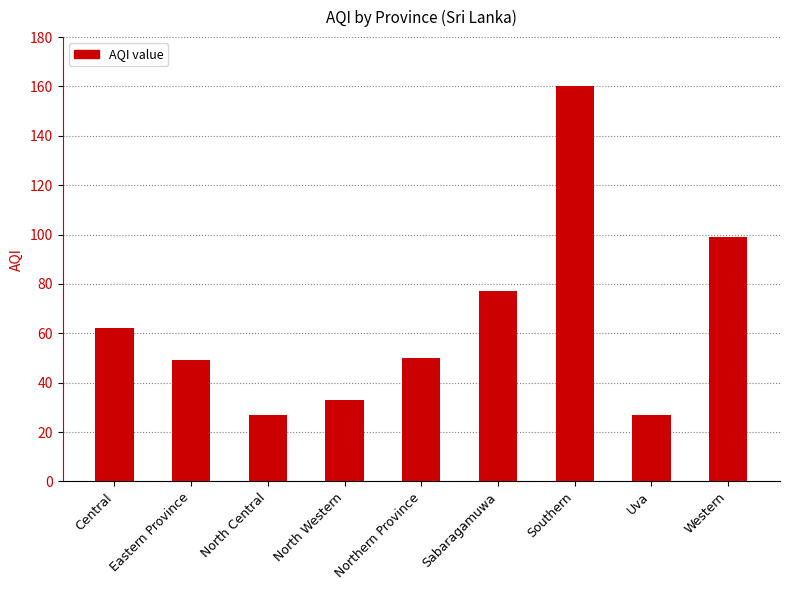

The chart shows a value of 168 at Western. True or false?

False